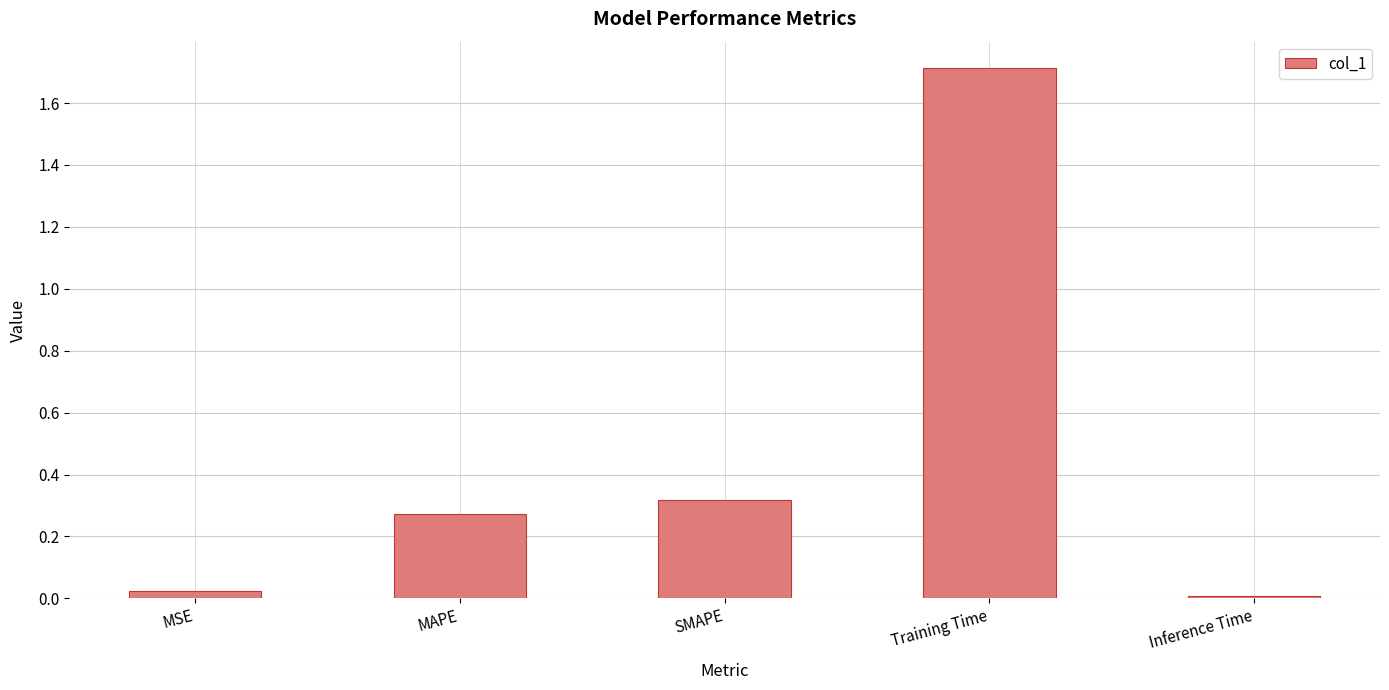

What is the sum of all values?

2.3